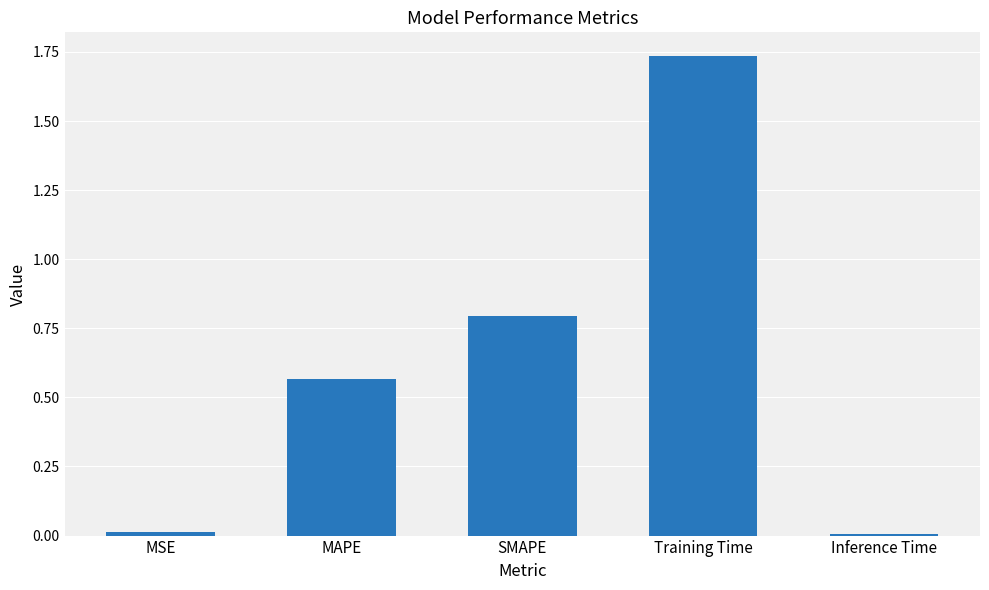

Between Training Time and SMAPE, which is larger?

Training Time